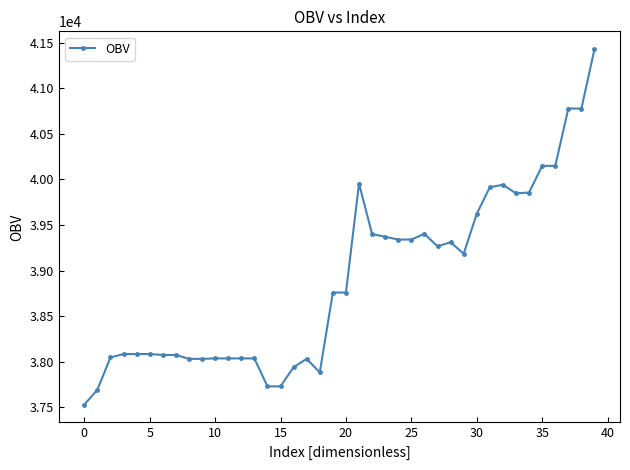

True or false: the data has more than 1 interior local peaks.

True